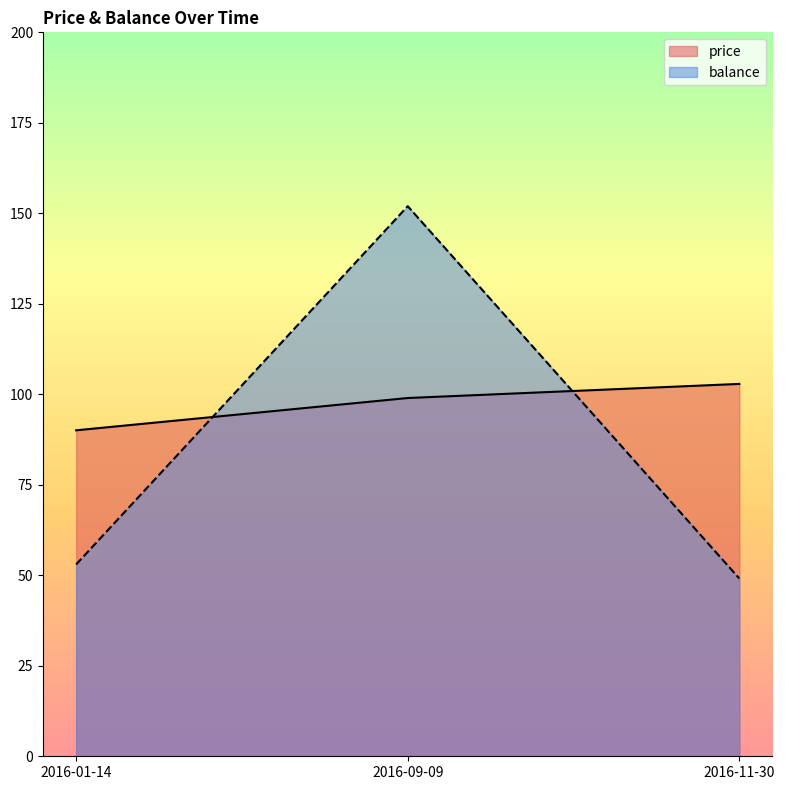

What is the spread (max minus min) of values at 2016-01-14?

37.1